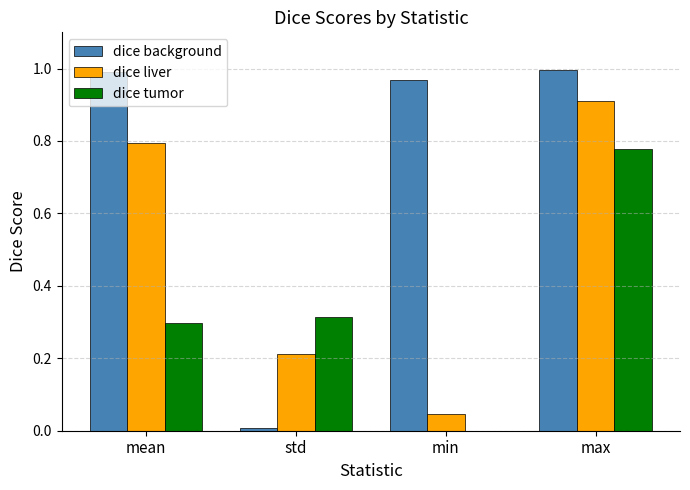

What is the total value across all series at max?

2.7